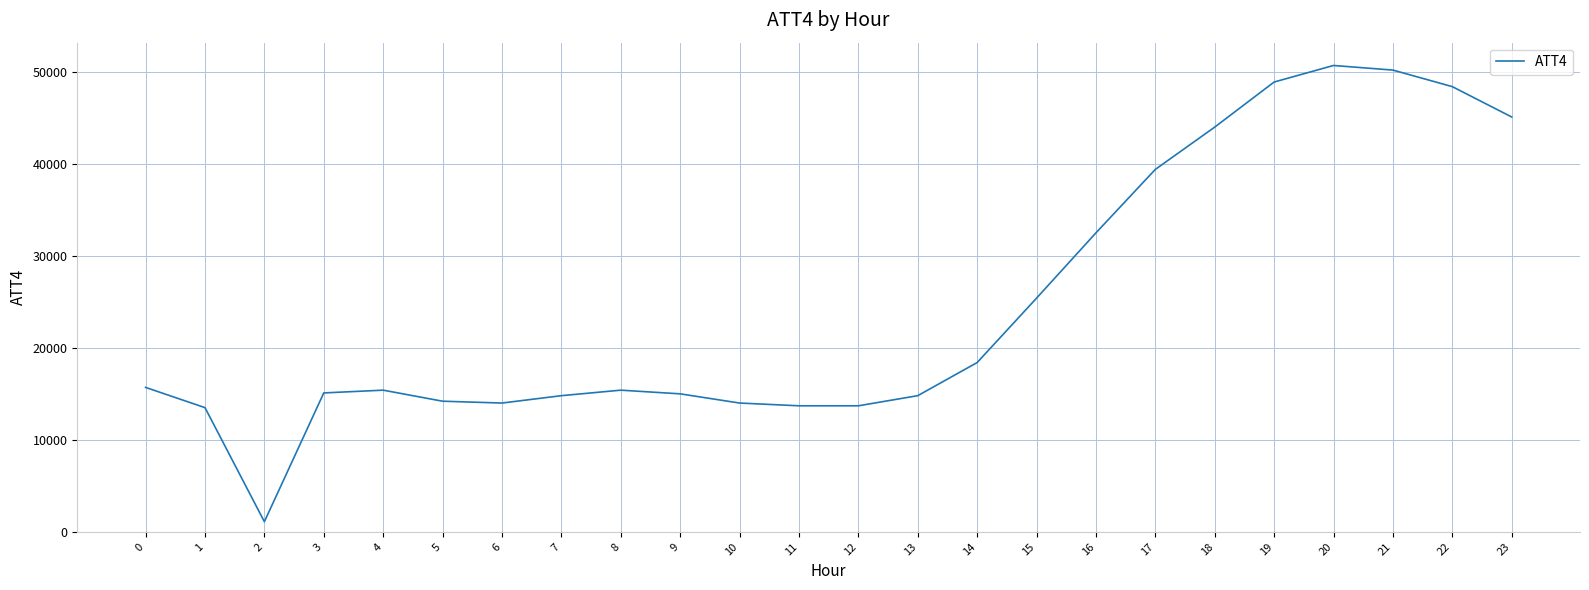

What is the change in value from 4 to 12?

-1700